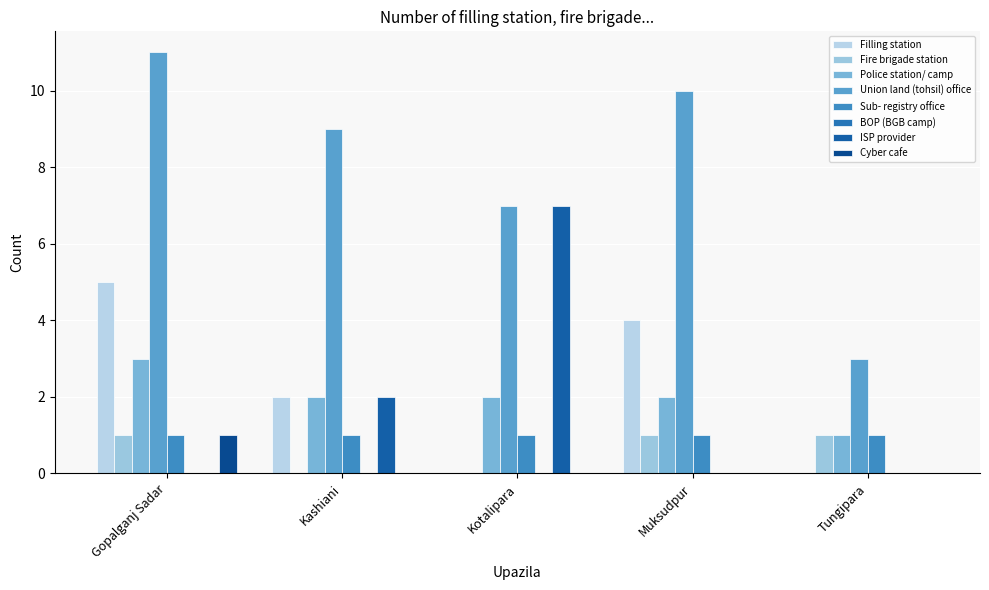

How many groups of bars are there?

5